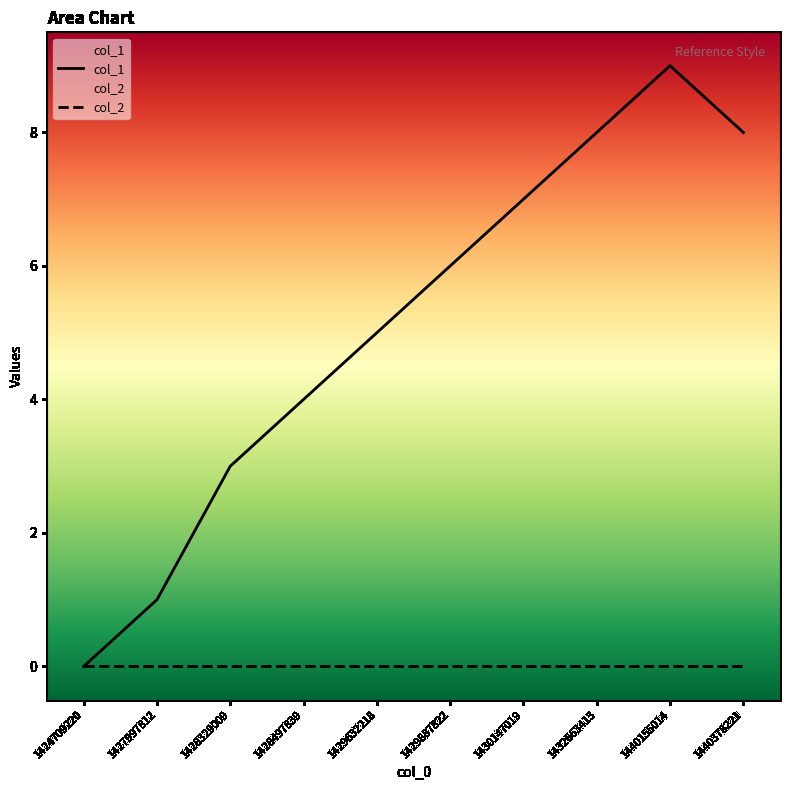

True or false: the data has more than 2 interior local peaks.

False